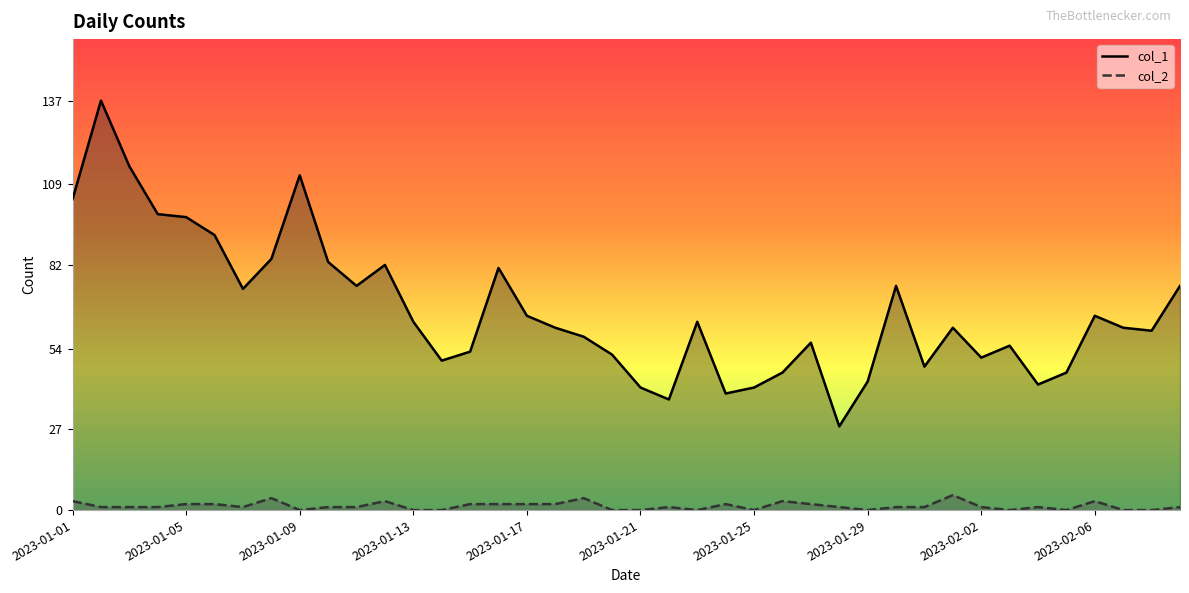

What is the spread (max minus min) of values at 2023-02-01?

56